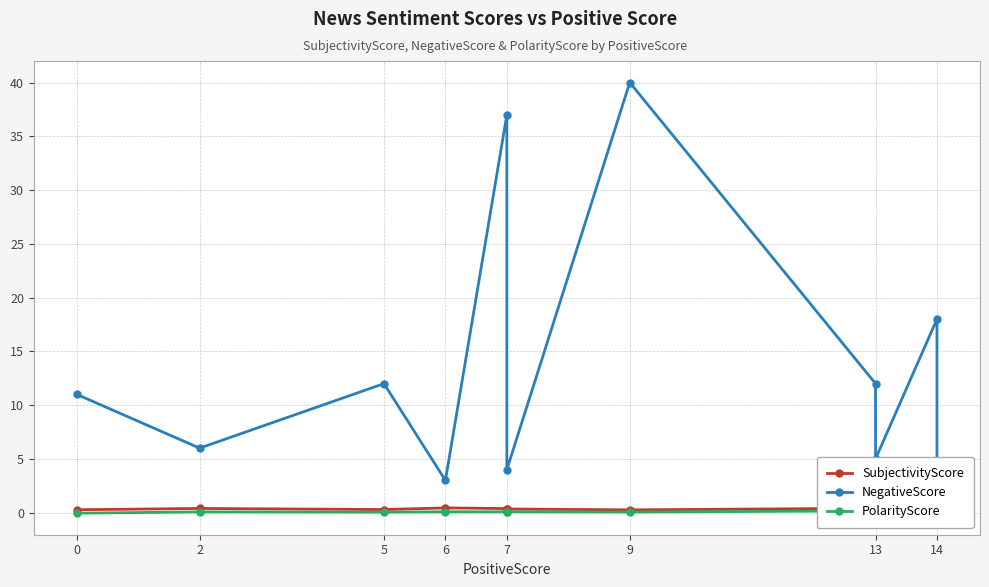

List the series in order of their peak value, highest first.

NegativeScore, SubjectivityScore, PolarityScore